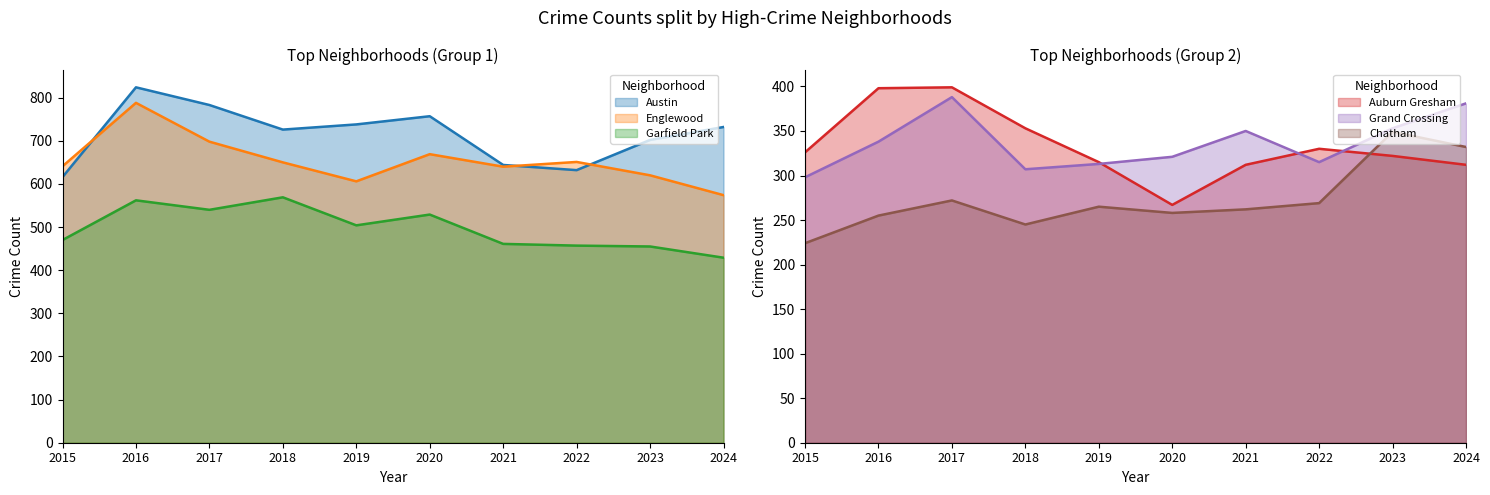

True or false: Englewood has a value of 170 at 2015.

False